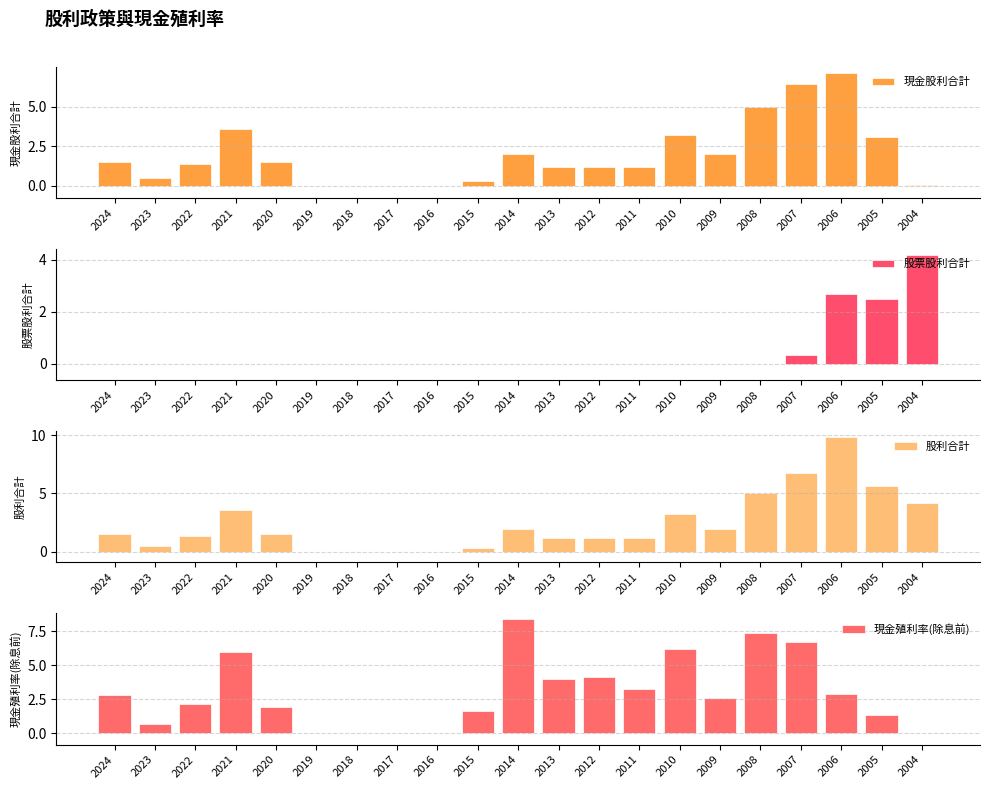

What is the value of the 股利合計 bar at the 19th from the left?

9.8